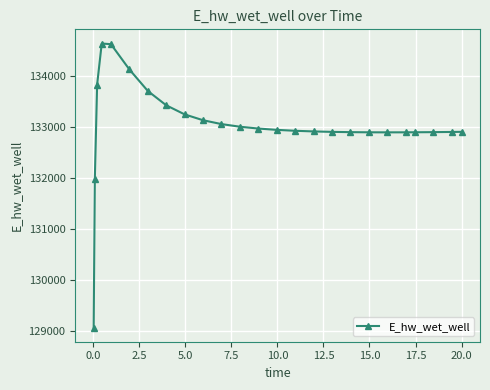

What is the difference between the second highest and minimum values?

5545.5